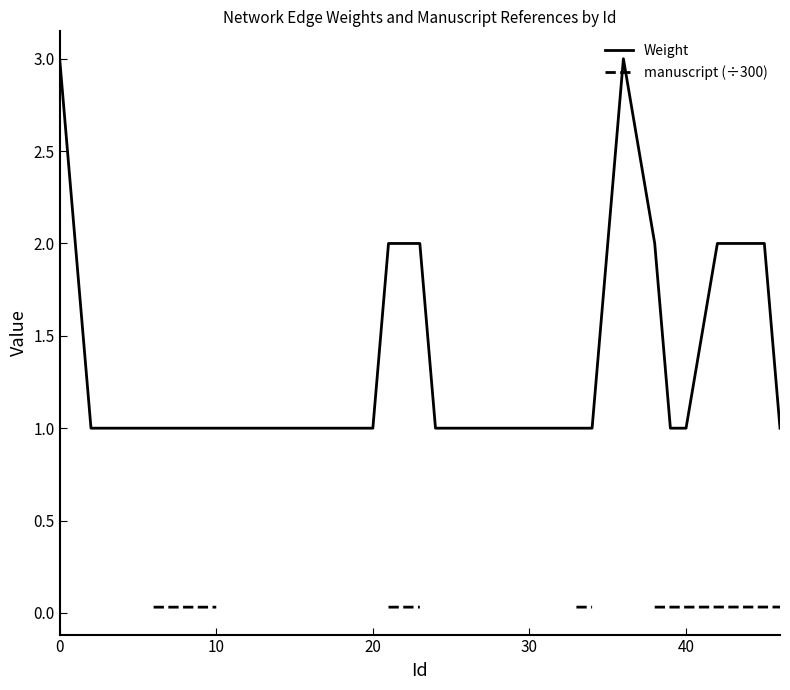

What is the maximum value for Weight?

3